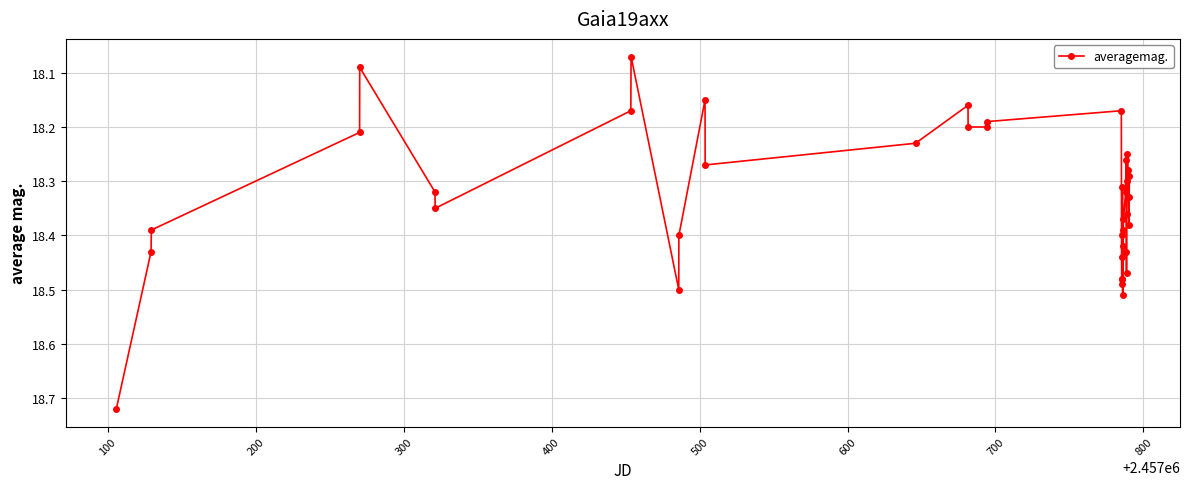

What is the sum of all values?

733.2